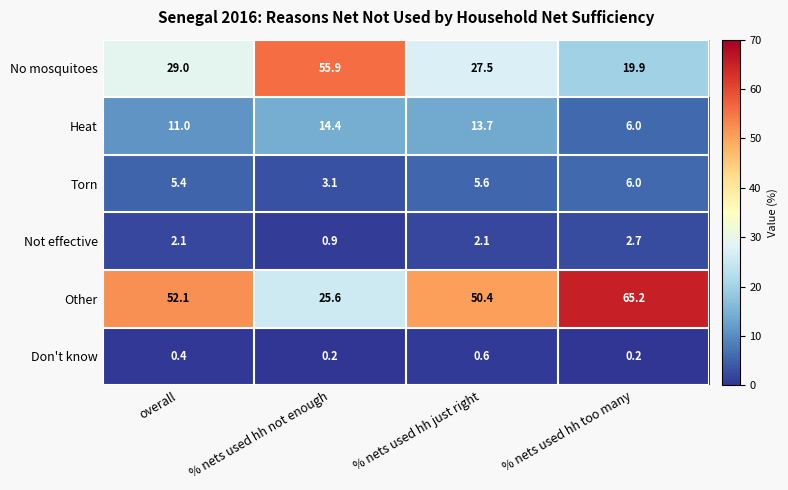

What is the spread (max minus min) of values at % nets used hh not enough?

55.7